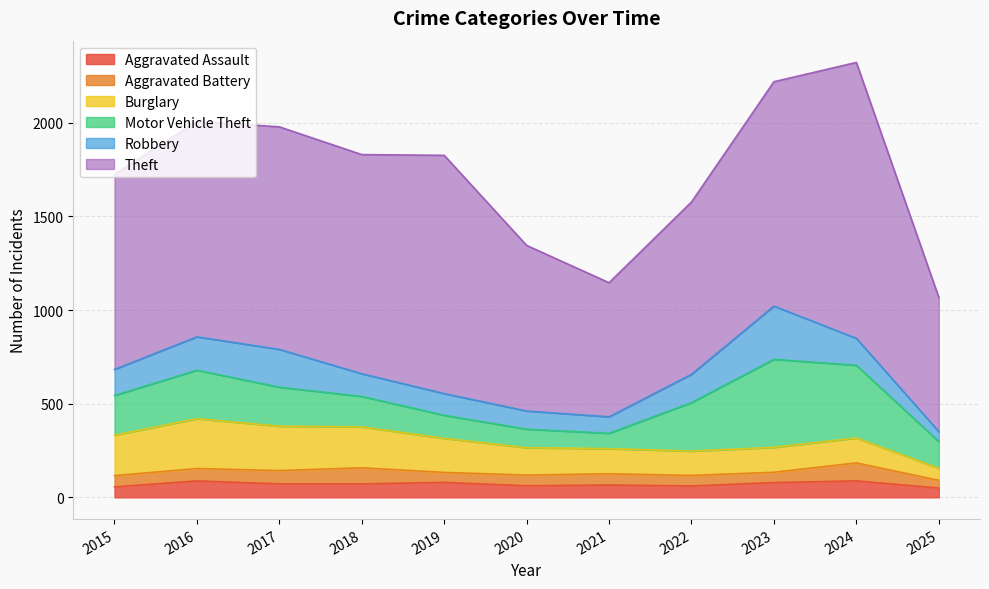

How many distinct data groups are displayed?

6